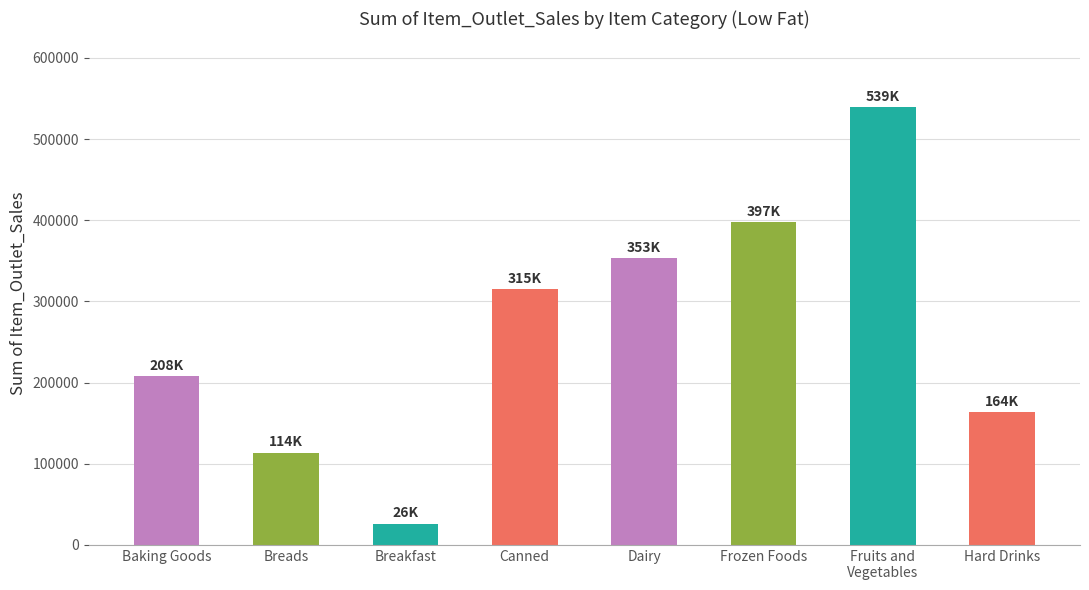

How many data points are less than 314755?

4